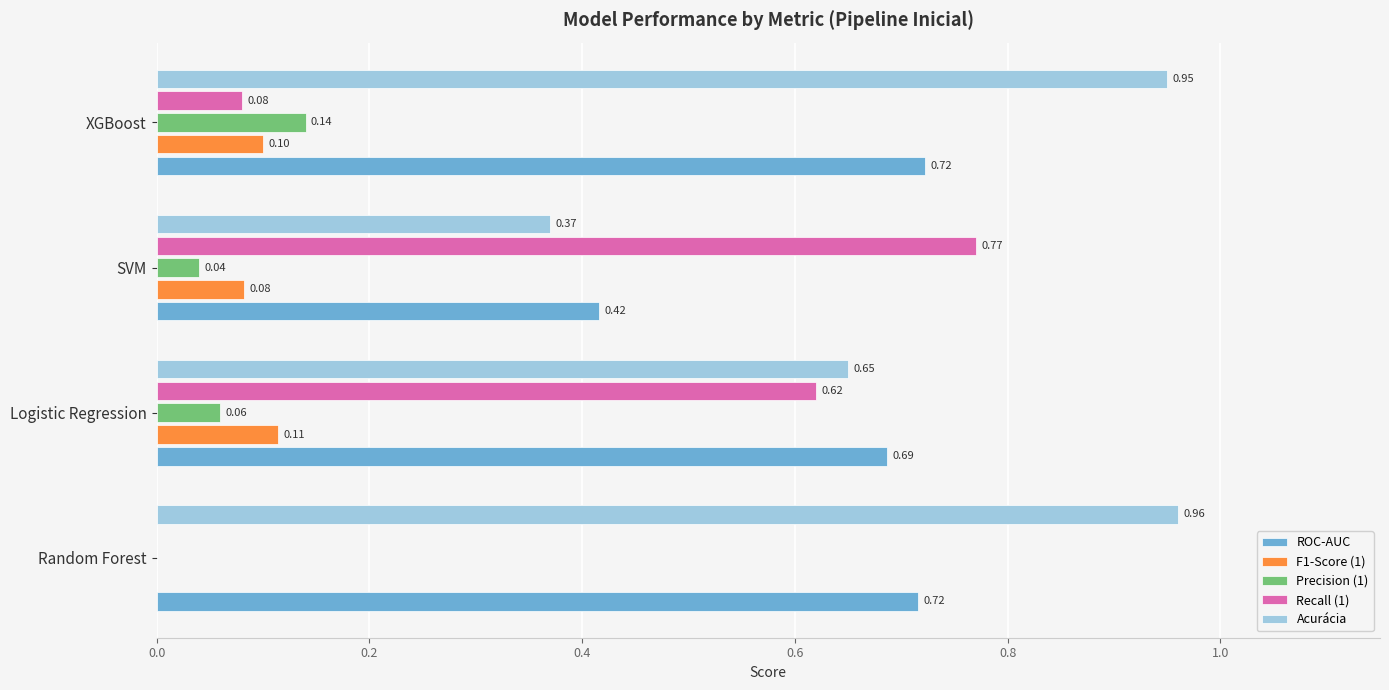

What are all the series names shown in the legend?

ROC-AUC, F1-Score (1), Precision (1), Recall (1), Acurácia